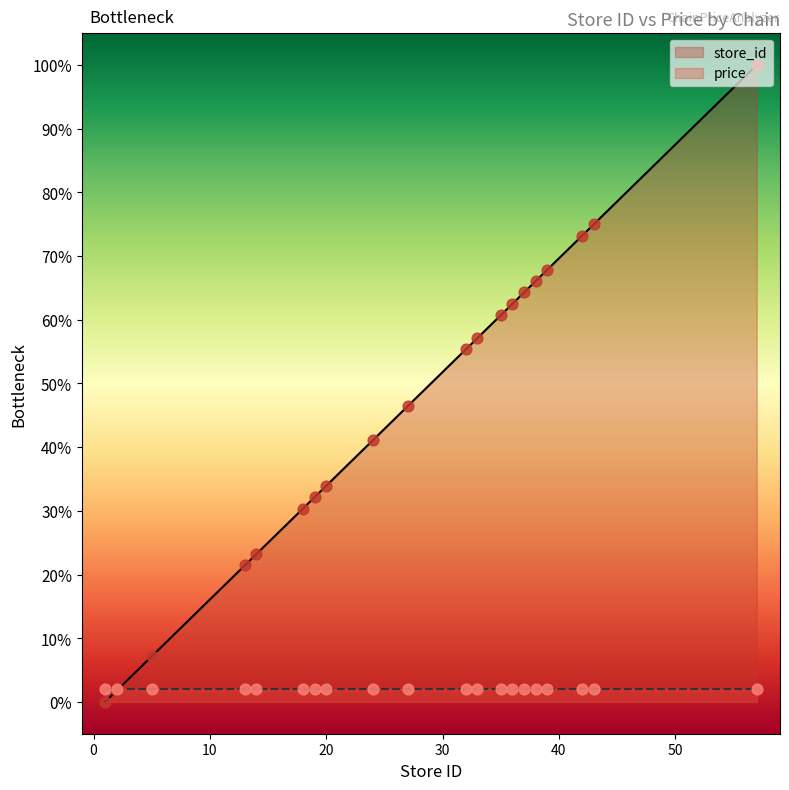

What is the change in value from 19 to 20?

+1.8